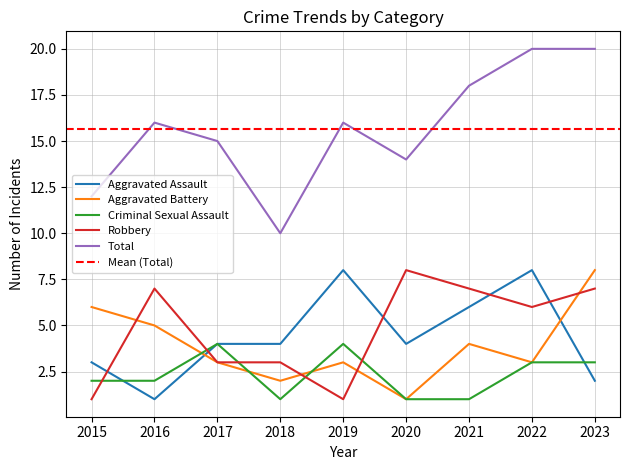

List the labels in order of Total value, largest first.

2022, 2023, 2021, 2016, 2019, 2017, 2020, 2015, 2018